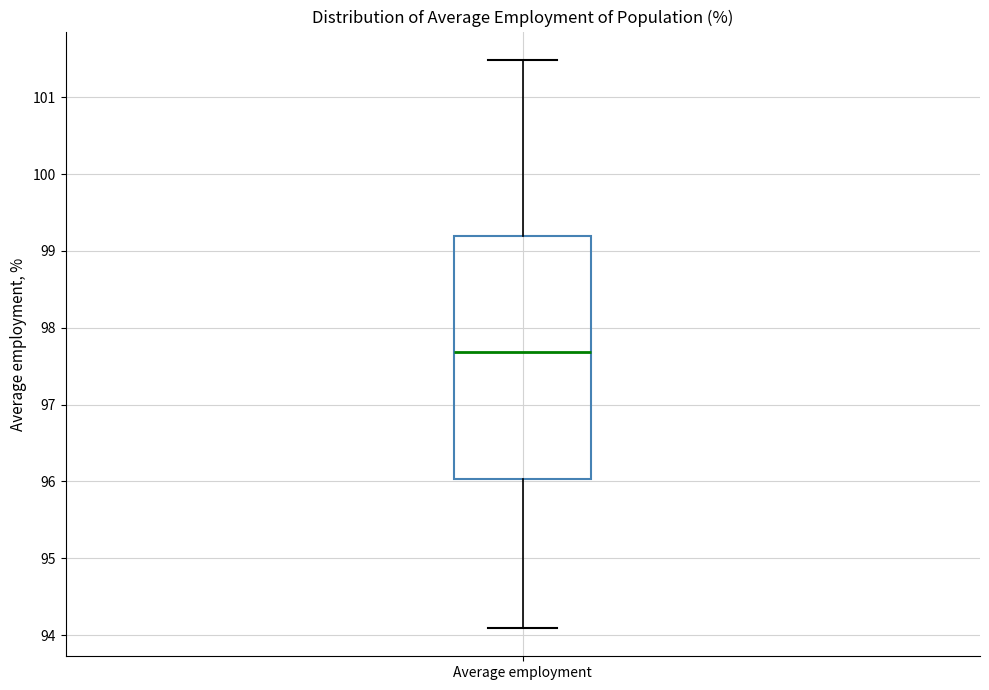

Read this box plot against the y-axis: the position of the median line, the range covered by the box, and the ends of both whiskers. The values are not printed on the chart, so give them approximately, as read against the axis.

median 97.7, box 96.0 to 99.2, whiskers 94.1 to 101.5